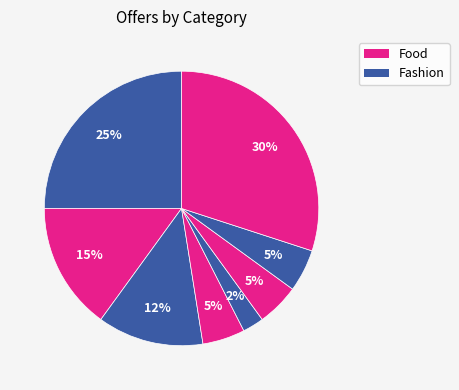

How many slices are in this pie chart?

8